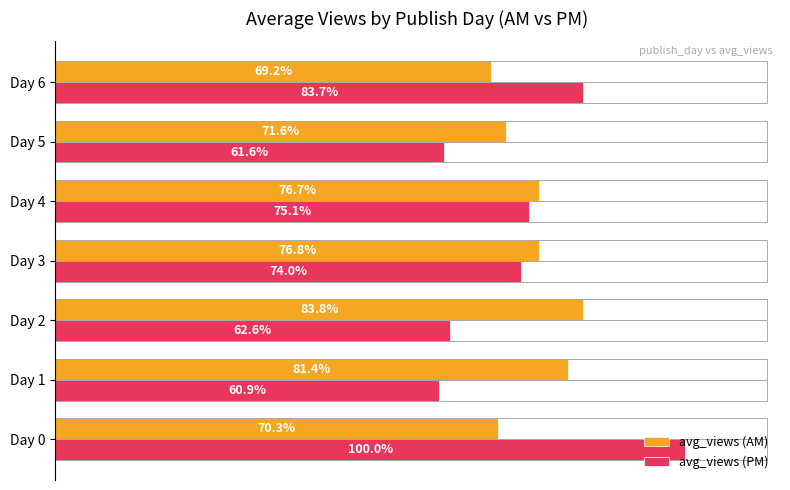

What are all the series names shown in the legend?

avg_views (AM), avg_views (PM)